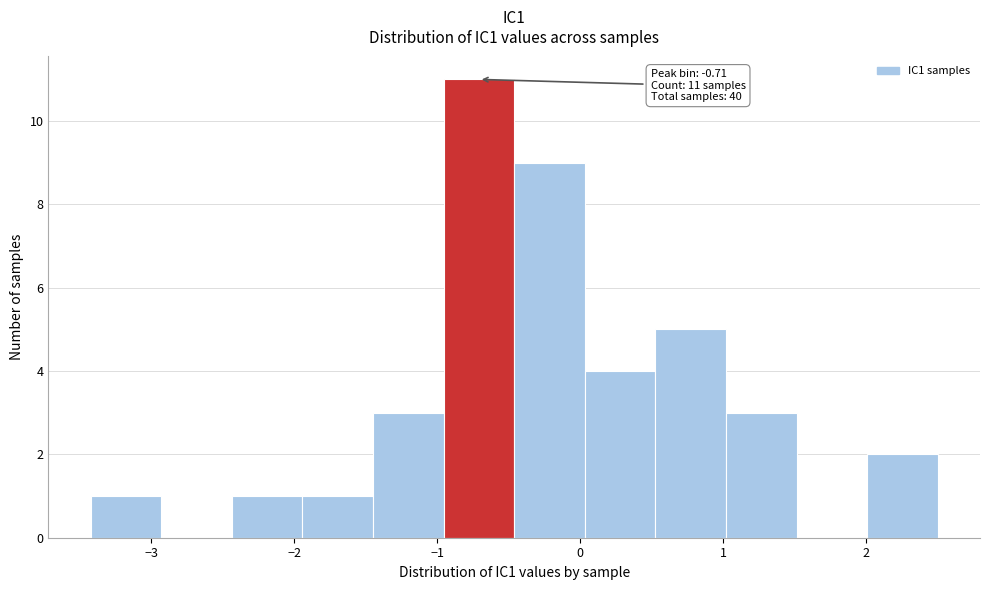

Which range on the x-axis has the tallest bar?

-1.0 to -0.5